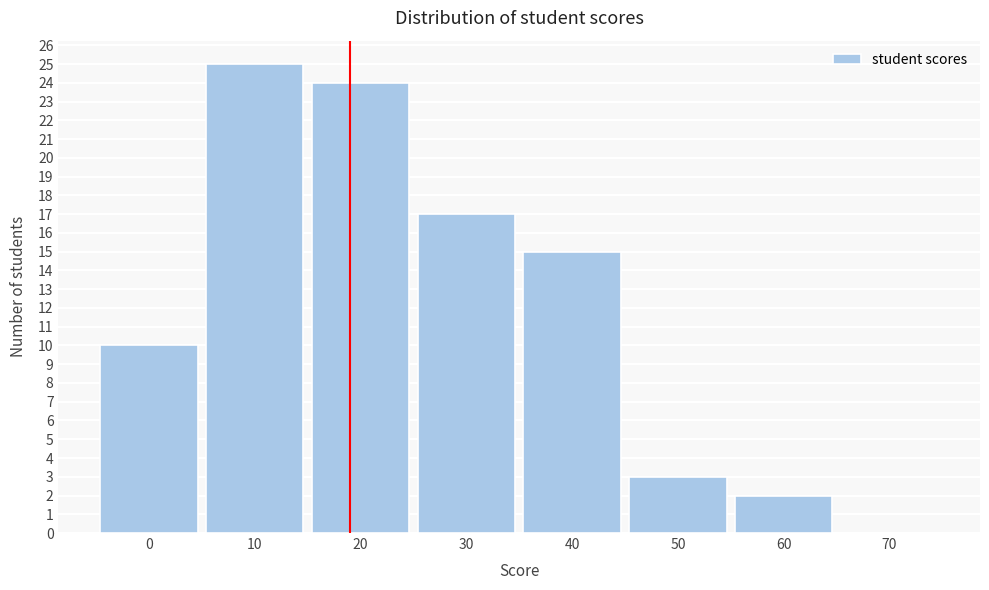

Reading left to right, extract all data points from this chart.

0=10	10=25	20=24	30=17	40=15	50=3	60=2	70=0